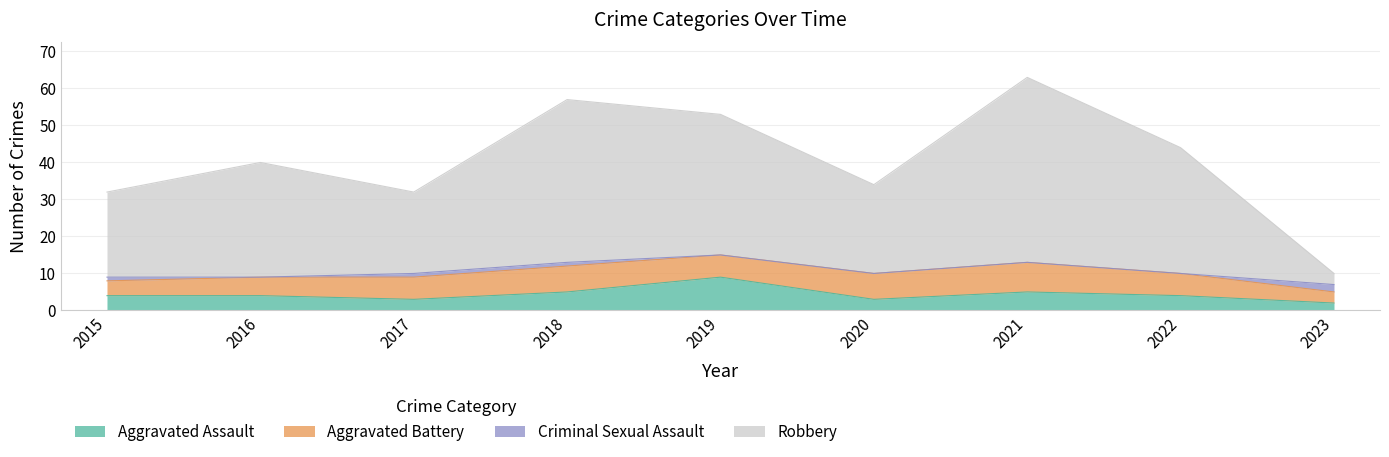

How many lines are shown in the chart?

4